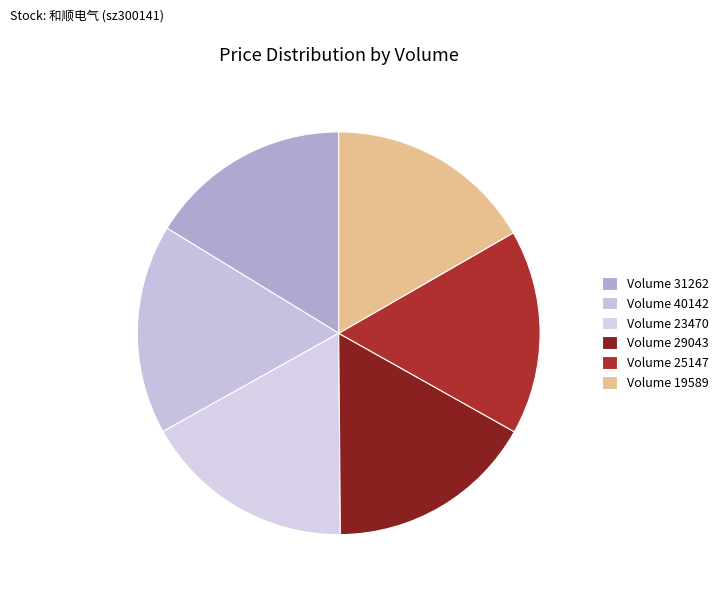

How many slices are in this pie chart?

6